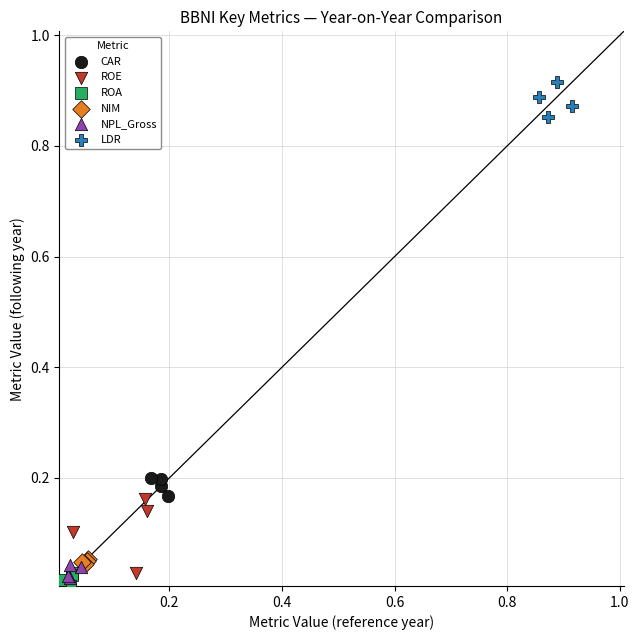

Which series has the largest Y range (max minus min)?

ROE